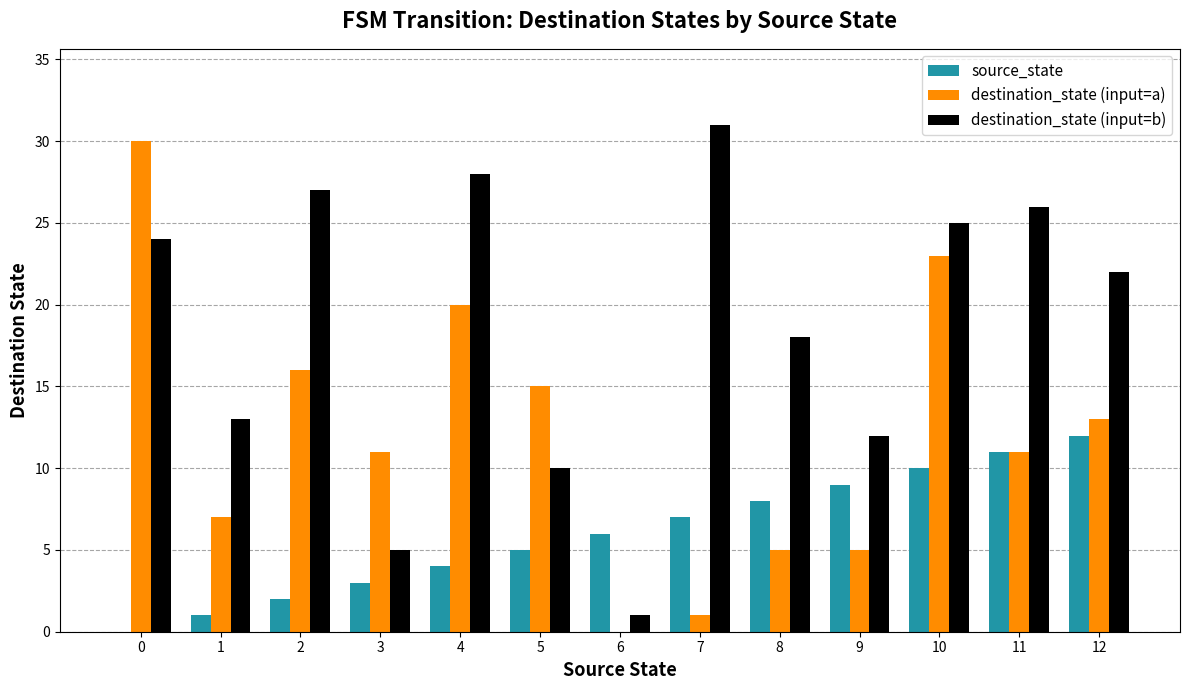

What is the maximum value shown in the chart?

31